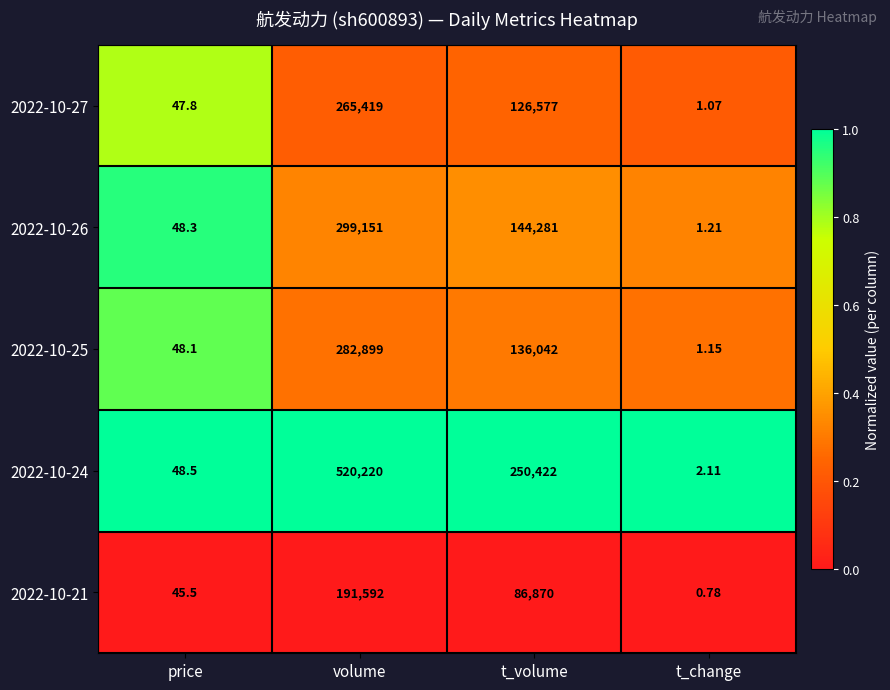

Is the value of 2022-10-21 at volume greater than the value of 2022-10-26 at t_change?

Yes